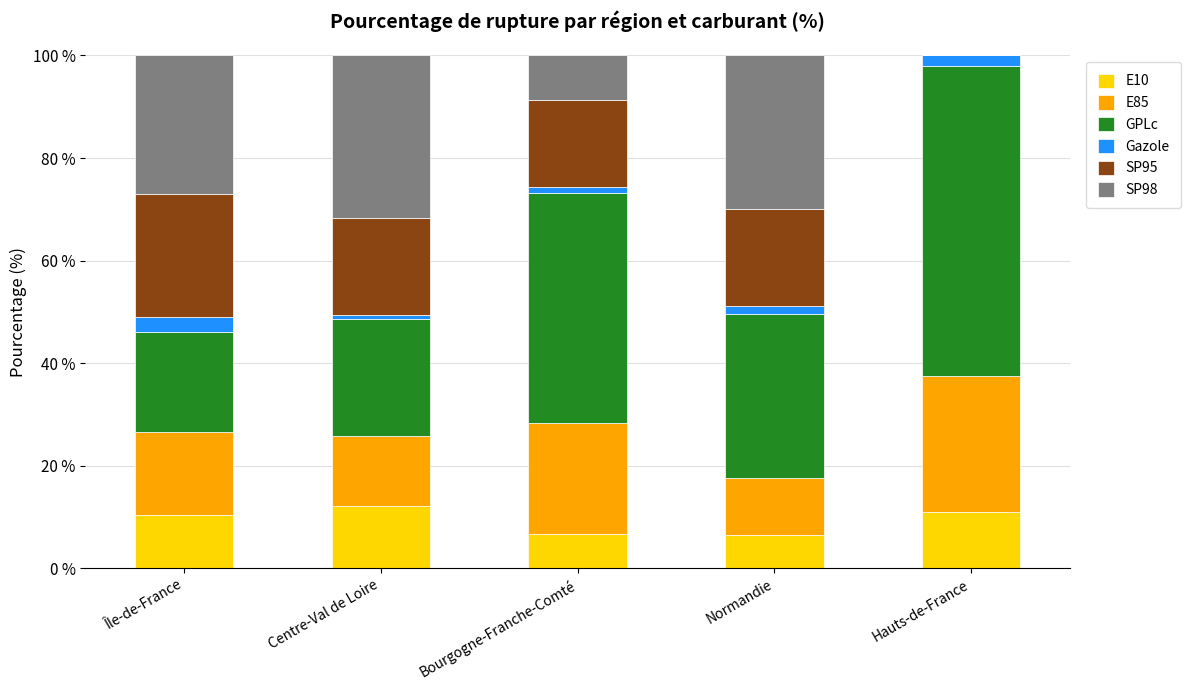

What is the sum of all E10 values?

46.7